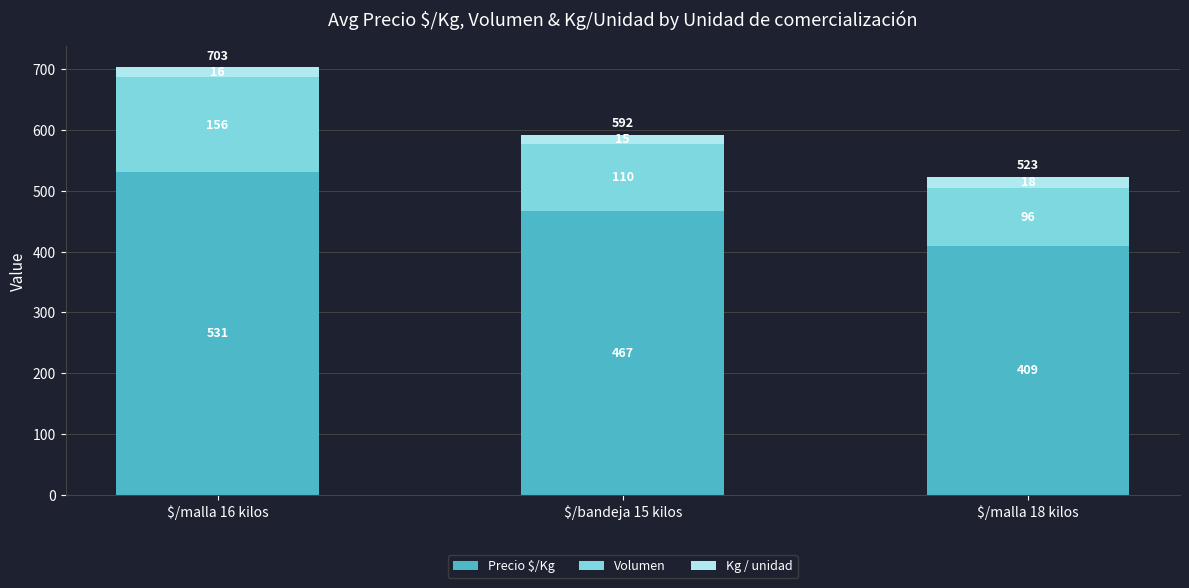

Reading left to right, list the values for the Precio $/Kg series.

531	467	409